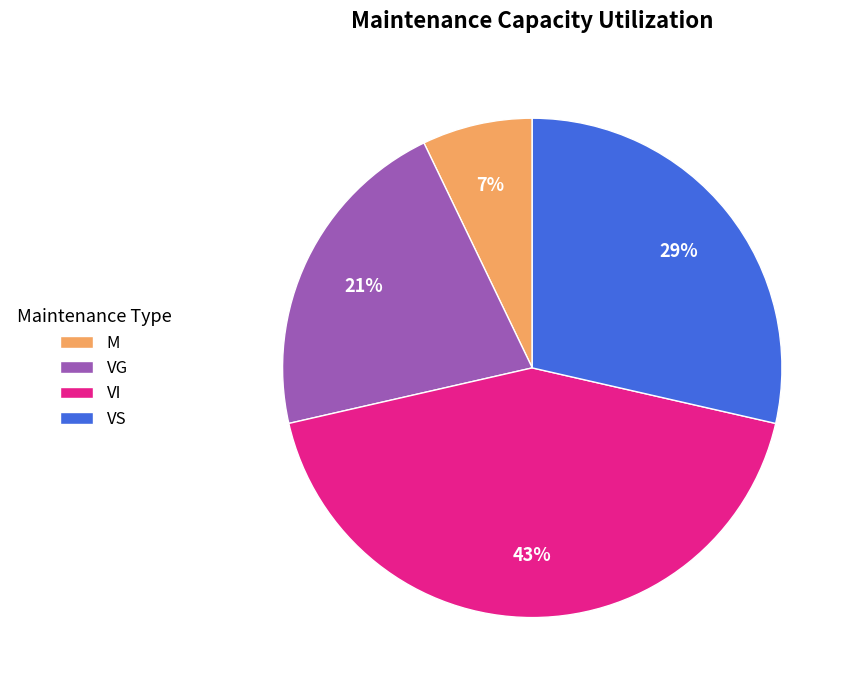

How many slices are in this pie chart?

4